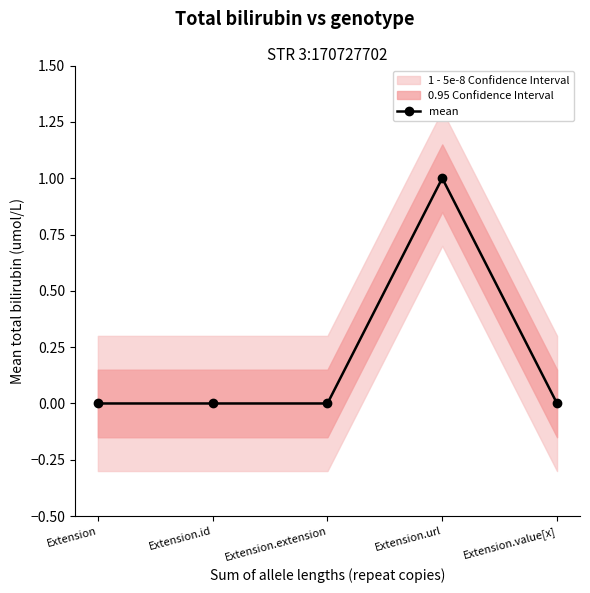

True or false: there are more than 0 points higher than both neighbors.

True